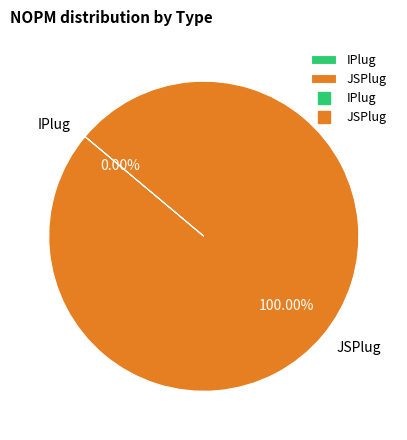

To the nearest percent, what is the combined percentage of JSPlug and IPlug?

100%